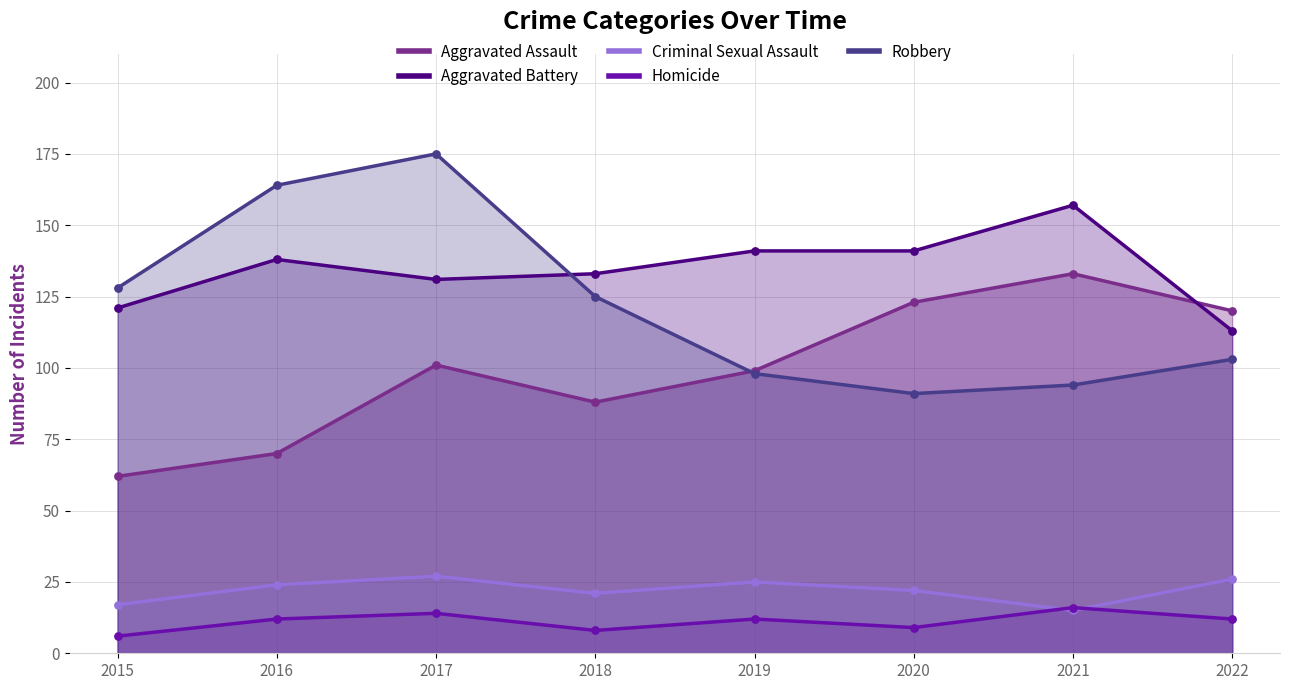

Which series has the widest spread of Y values?

Robbery